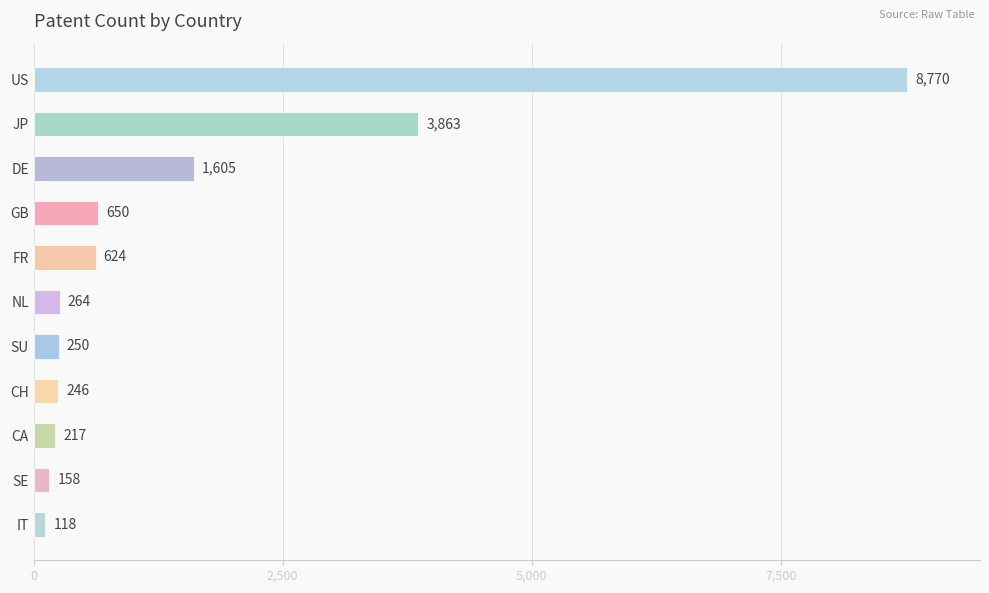

What is the minimum value shown in the chart?

118